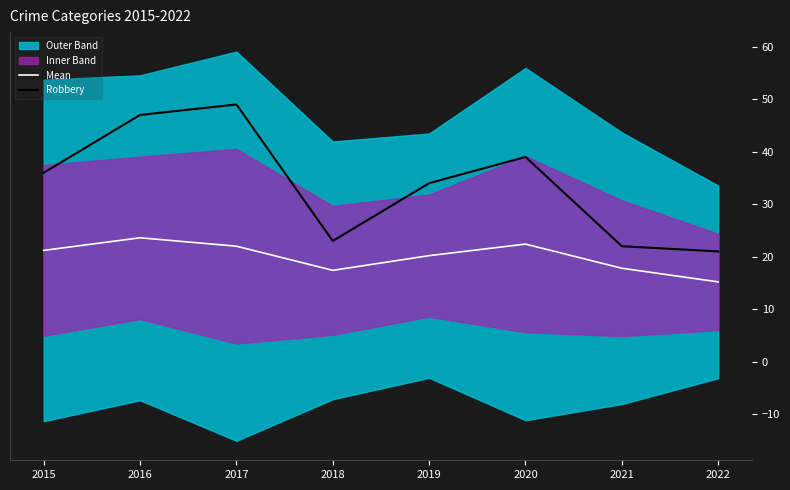

What is the difference between the highest and lowest values at 2019?

13.8